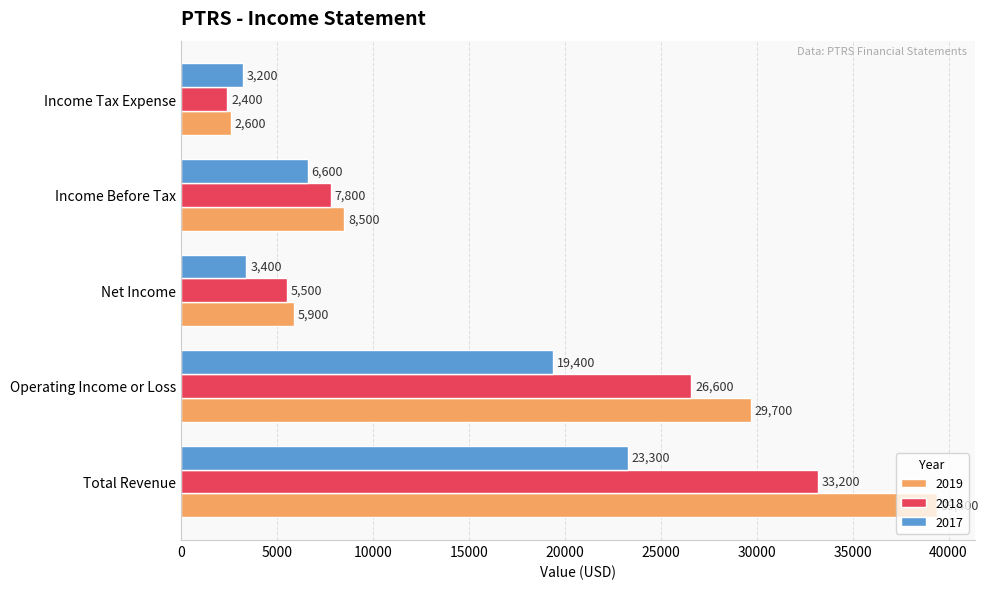

What are all the series names shown in the legend?

2019, 2018, 2017